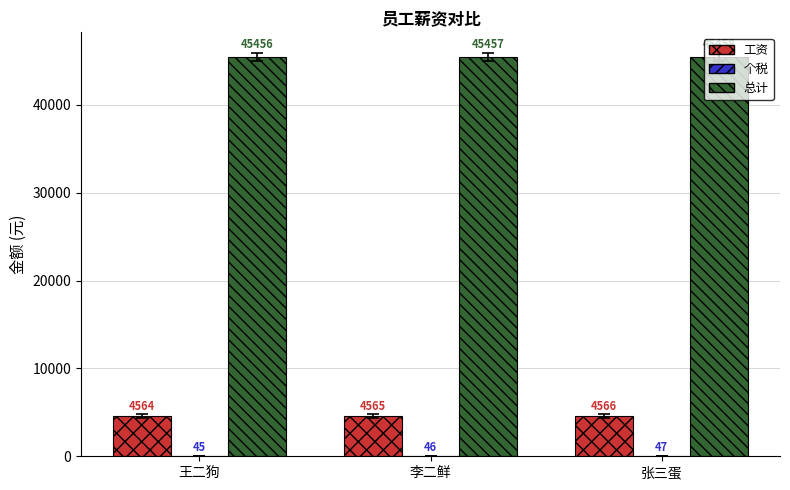

What is the total value across all series at 张三蛋?

50071